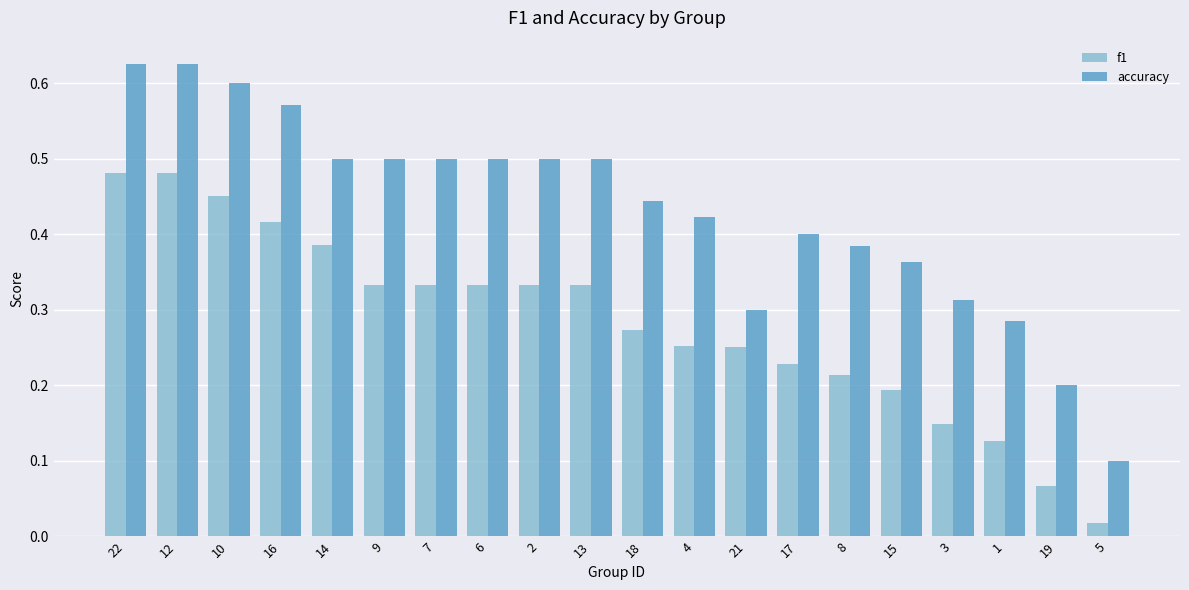

Which category has the lowest value in the accuracy series?

5